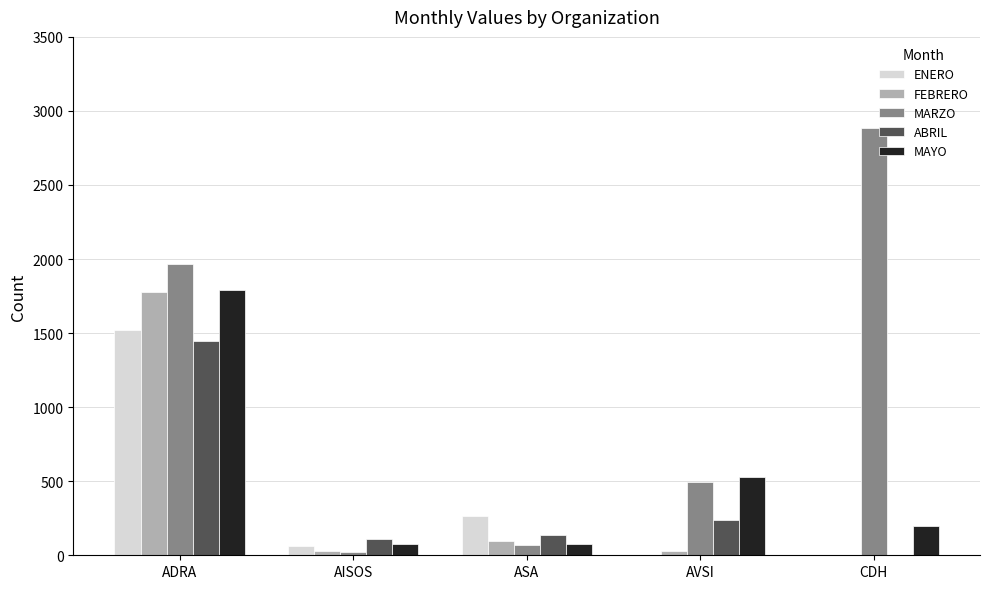

The value of ABRIL at ADRA is 2449. True or false?

False